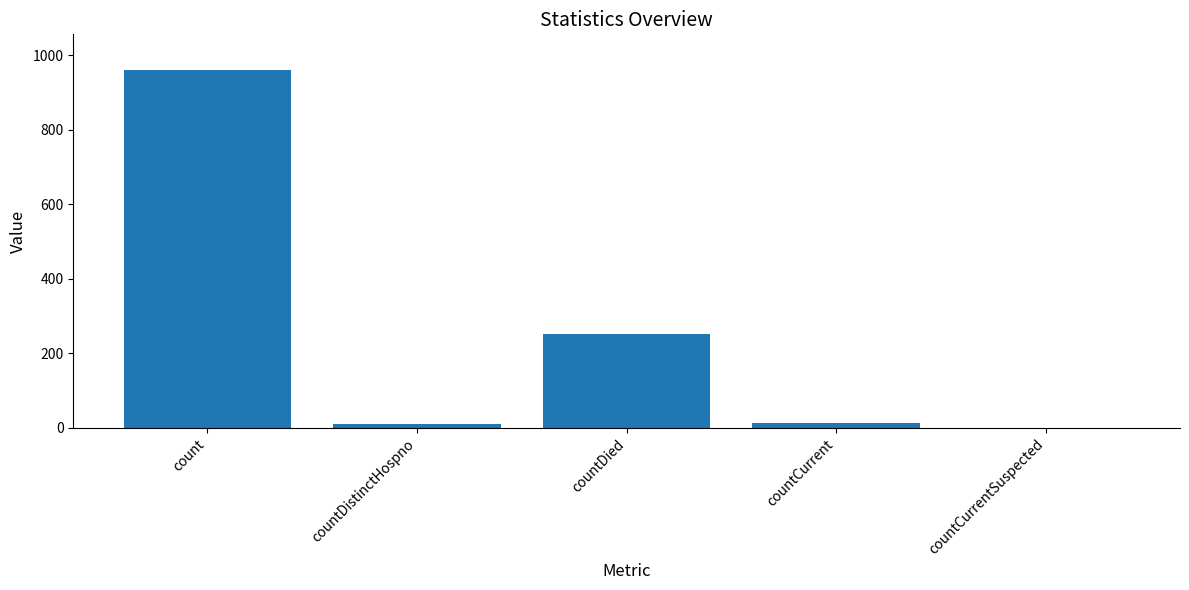

Which has a higher value, countDistinctHospno or count?

count